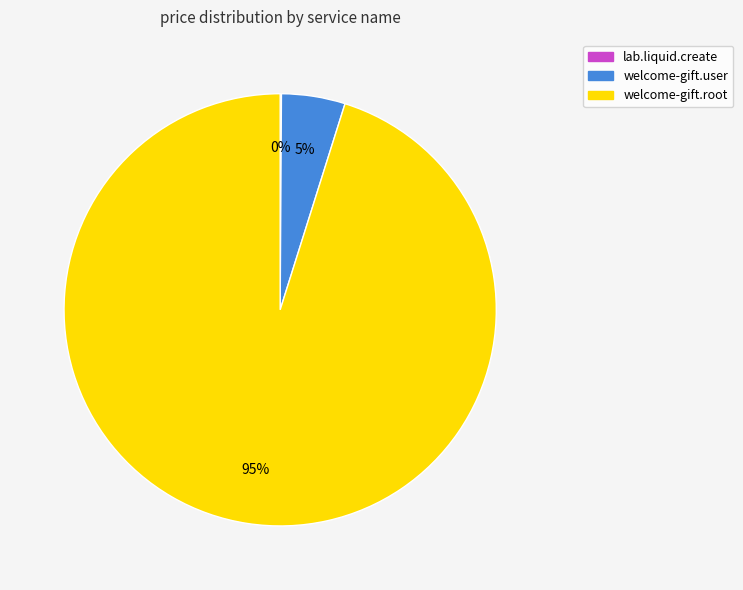

True or false: welcome-gift.user accounts for 14% of the total.

False